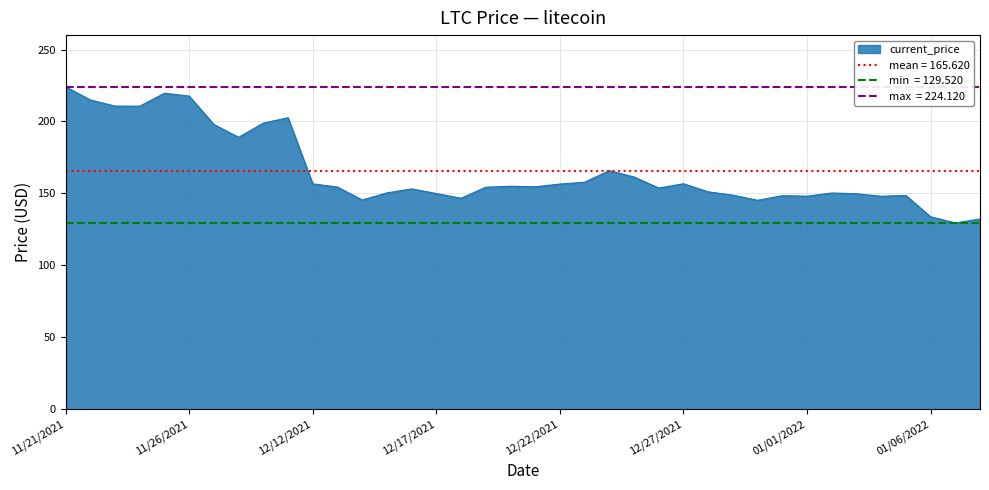

Rank the categories by value from lowest to highest.

01/07/2022, 01/08/2022, 01/06/2022, 12/30/2021, 12/14/2021, 12/18/2021, 01/04/2022, 01/01/2022, 12/31/2021, 01/05/2022, 12/29/2021, 01/03/2022, 12/17/2021, 01/02/2022, 12/15/2021, 12/28/2021, 12/16/2021, 12/26/2021, 12/19/2021, 12/13/2021, 12/21/2021, 12/20/2021, 12/22/2021, 12/12/2021, 12/27/2021, 12/23/2021, 12/25/2021, 12/24/2021, 11/28/2021, 11/27/2021, 11/29/2021, 11/30/2021, 11/24/2021, 11/23/2021, 11/22/2021, 11/26/2021, 11/25/2021, 11/21/2021